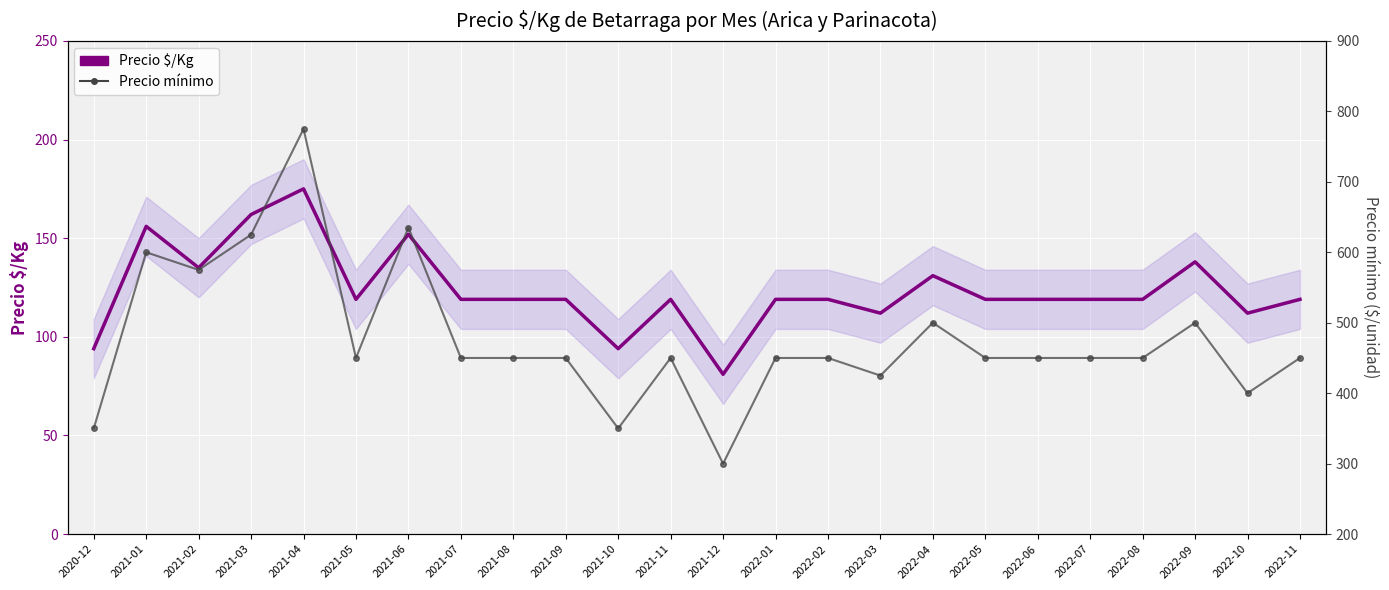

Which has a higher value, 2021-03 or 2021-05?

2021-03